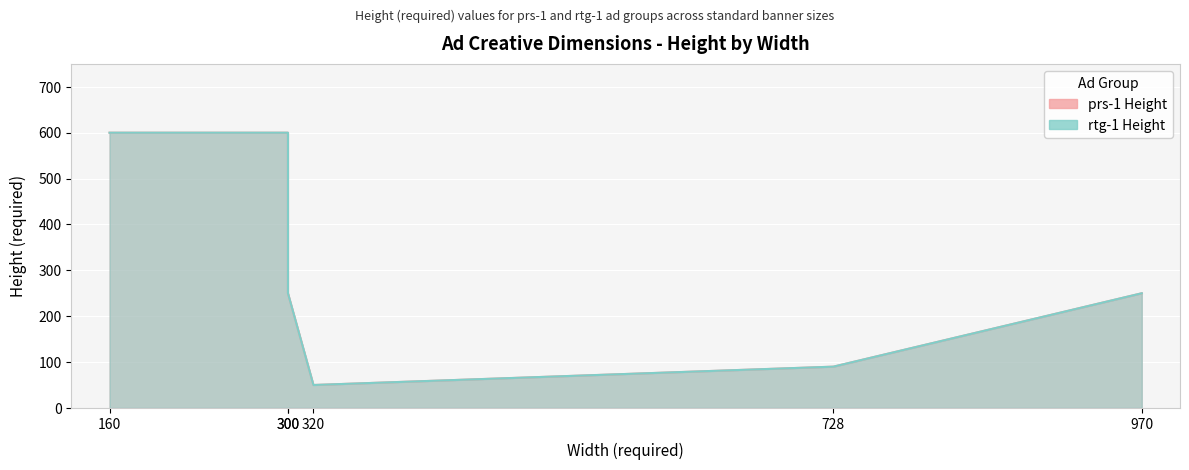

What is the difference between the second highest and second lowest values in the rtg-1 Height series?

510